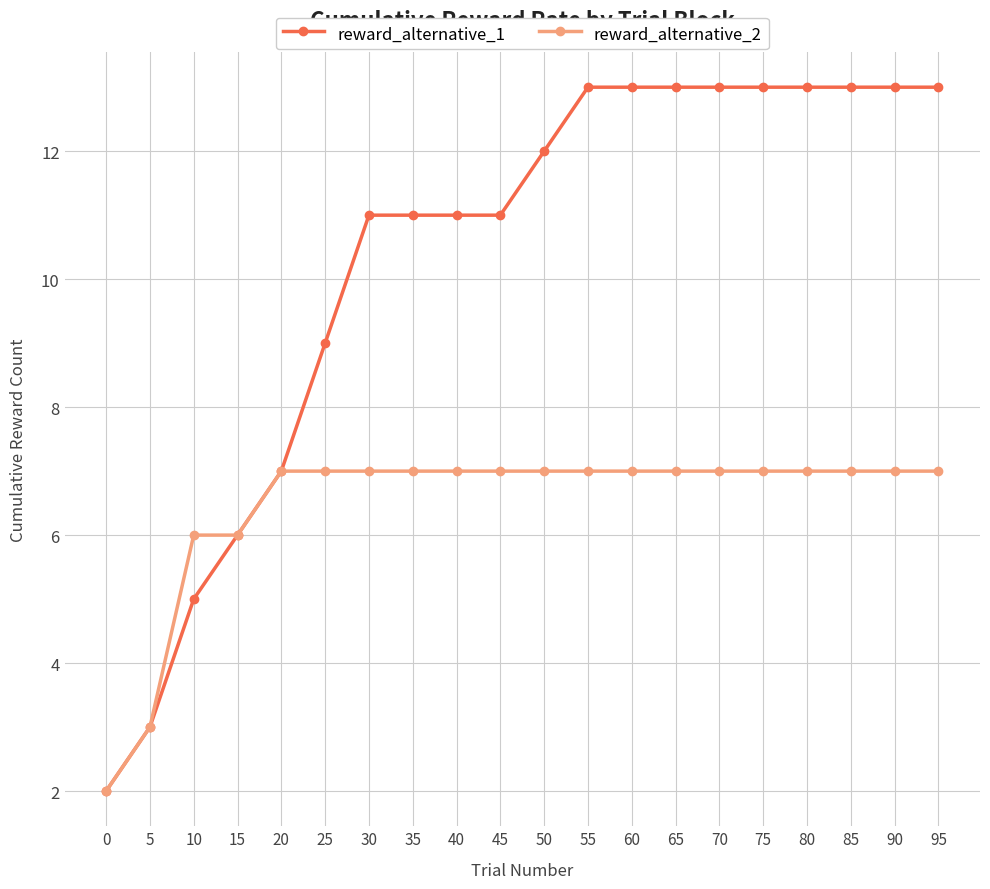

How many distinct data groups are displayed?

2